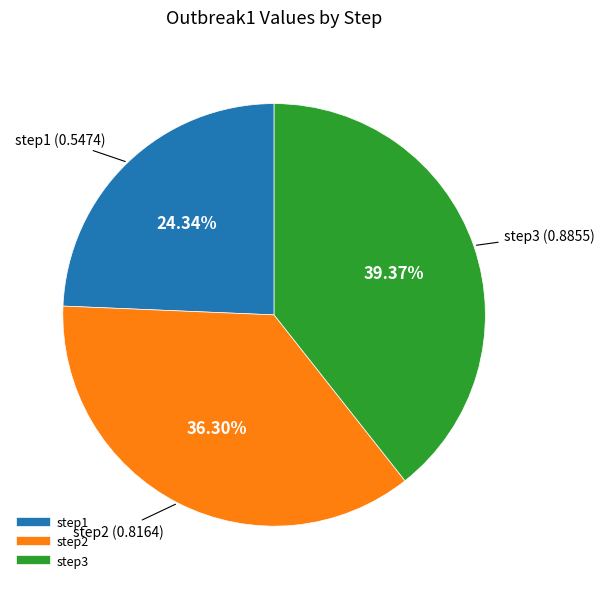

Combined, do step2 and step1 account for over 50%?

Yes